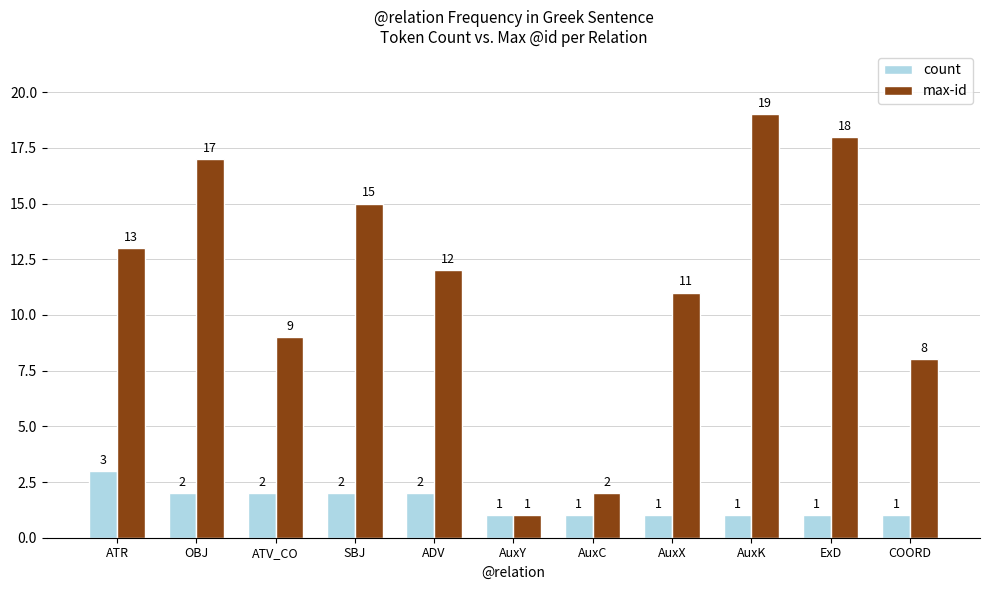

At which label is max-id closest to 10?

ATV_CO